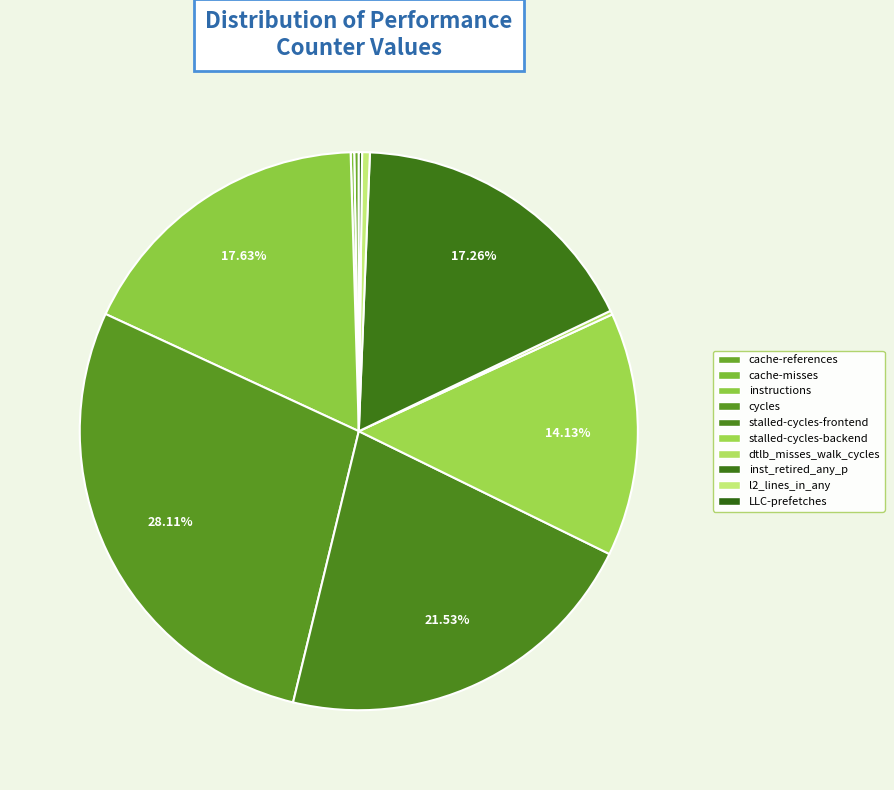

How many segments does this pie chart have?

10